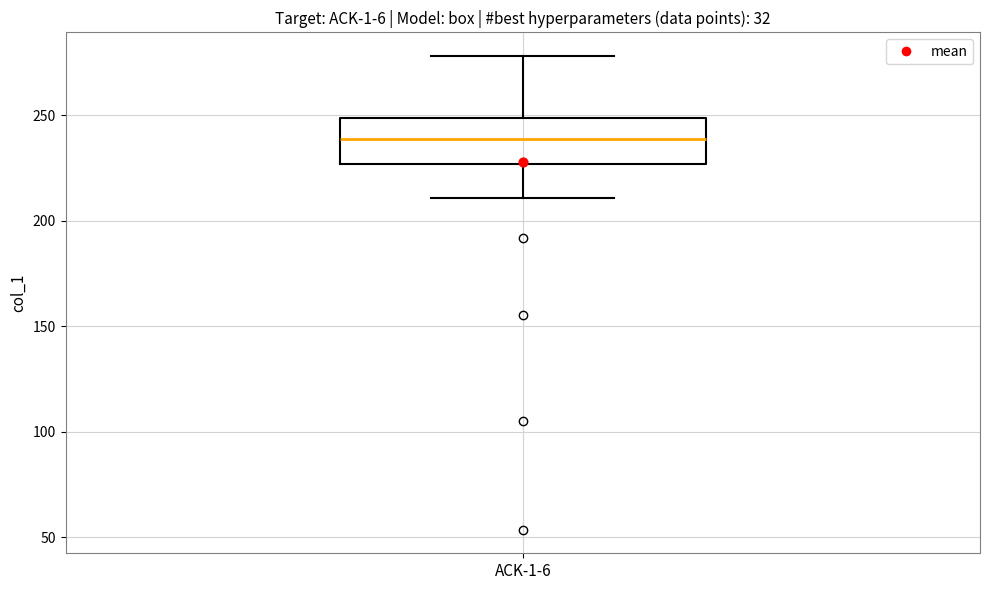

Where does the lower whisker of the box for ACK-1-6 end on the y-axis? The values are not printed on the chart, so give them approximately, as read against the axis.

210